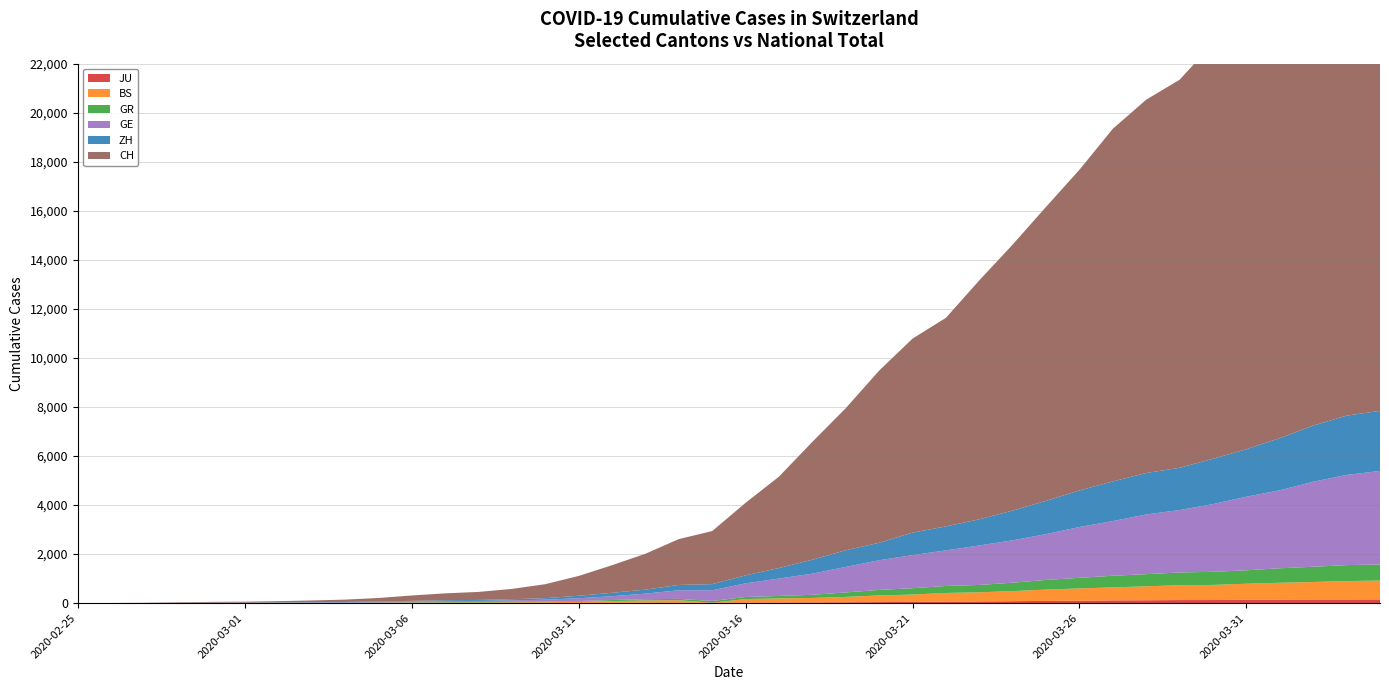

Reading right to left, extract all data points from this chart.

JU: 2020-04-04=154	2020-04-03=149	2020-04-02=149	2020-04-01=145	2020-03-31=140	2020-03-30=128	2020-03-29=127	2020-03-28=119	2020-03-27=114	2020-03-26=100	2020-03-25=92	2020-03-24=82	2020-03-23=69	2020-03-22=61	2020-03-21=54	2020-03-20=44	2020-03-19=36	2020-03-18=32	2020-03-17=29	2020-03-16=25	2020-03-15=19	2020-03-14=18	2020-03-13=17	2020-03-12=12	2020-03-11=7	2020-03-10=7	2020-03-09=7	2020-03-08=5	2020-03-07=5	2020-03-06=4	2020-03-05=4	2020-03-04=2	2020-03-03=2	2020-03-02=1	2020-03-01=1	2020-02-29=1	2020-02-28=1	2020-02-27=1	2020-02-26=0	2020-02-25=0
BS: 2020-04-04=767	2020-04-03=754	2020-04-02=714	2020-04-01=687	2020-03-31=653	2020-03-30=617	2020-03-29=605	2020-03-28=569	2020-03-27=530	2020-03-26=501	2020-03-25=462	2020-03-24=410	2020-03-23=374	2020-03-22=356	2020-03-21=297	2020-03-20=270	2020-03-19=220	2020-03-18=181	2020-03-17=164	2020-03-16=143	2020-03-15=0	2020-03-14=100	2020-03-13=92	2020-03-12=73	2020-03-11=49	2020-03-10=33	2020-03-09=28	2020-03-08=24	2020-03-07=21	2020-03-06=15	2020-03-05=8	2020-03-04=3	2020-03-03=3	2020-03-02=1	2020-03-01=1	2020-02-29=1	2020-02-28=1	2020-02-27=1	2020-02-26=0	2020-02-25=0
GR: 2020-04-04=657	2020-04-03=649	2020-04-02=622	2020-04-01=592	2020-03-31=547	2020-03-30=535	2020-03-29=519	2020-03-28=495	2020-03-27=474	2020-03-26=433	2020-03-25=393	2020-03-24=343	2020-03-23=300	2020-03-22=284	2020-03-21=258	2020-03-20=226	2020-03-19=182	2020-03-18=128	2020-03-17=101	2020-03-16=84	2020-03-15=71	2020-03-14=56	2020-03-13=53	2020-03-12=43	2020-03-11=31	2020-03-10=22	2020-03-09=18	2020-03-08=18	2020-03-07=17	2020-03-06=16	2020-03-05=14	2020-03-04=12	2020-03-03=9	2020-03-02=9	2020-03-01=6	2020-02-29=6	2020-02-28=6	2020-02-27=2	2020-02-26=2	2020-02-25=0
GE: 2020-04-04=3815	2020-04-03=3677	2020-04-02=3468	2020-04-01=3179	2020-03-31=3002	2020-03-30=2760	2020-03-29=2546	2020-03-28=2435	2020-03-27=2230	2020-03-26=2072	2020-03-25=1869	2020-03-24=1728	2020-03-23=1610	2020-03-22=1452	2020-03-21=1349	2020-03-20=1211	2020-03-19=1041	2020-03-18=863	2020-03-17=710	2020-03-16=556	2020-03-15=435	2020-03-14=351	2020-03-13=227	2020-03-12=155	2020-03-11=114	2020-03-10=80	2020-03-09=60	2020-03-08=45	2020-03-07=43	2020-03-06=30	2020-03-05=20	2020-03-04=16	2020-03-03=14	2020-03-02=11	2020-03-01=10	2020-02-29=9	2020-02-28=5	2020-02-27=1	2020-02-26=1	2020-02-25=0
ZH: 2020-04-04=2451	2020-04-03=2418	2020-04-02=2290	2020-04-01=2126	2020-03-31=1937	2020-03-30=1849	2020-03-29=1723	2020-03-28=1691	2020-03-27=1617	2020-03-26=1490	2020-03-25=1358	2020-03-24=1213	2020-03-23=1067	2020-03-22=978	2020-03-21=919	2020-03-20=711	2020-03-19=679	2020-03-18=568	2020-03-17=429	2020-03-16=326	2020-03-15=250	2020-03-14=218	2020-03-13=163	2020-03-12=140	2020-03-11=101	2020-03-10=62	2020-03-09=49	2020-03-08=40	2020-03-07=34	2020-03-06=29	2020-03-05=23	2020-03-04=15	2020-03-03=13	2020-03-02=10	2020-03-01=7	2020-02-29=6	2020-02-28=2	2020-02-27=2	2020-02-26=0	2020-02-25=0
CH: 2020-04-04=21582	2020-04-03=21006	2020-04-02=20029	2020-04-01=18935	2020-03-31=17871	2020-03-30=16946	2020-03-29=15826	2020-03-28=15224	2020-03-27=14383	2020-03-26=13080	2020-03-25=11989	2020-03-24=10849	2020-03-23=9745	2020-03-22=8505	2020-03-21=7911	2020-03-20=7021	2020-03-19=5794	2020-03-18=4807	2020-03-17=3727	2020-03-16=2959	2020-03-15=2165	2020-03-14=1870	2020-03-13=1463	2020-03-12=1125	2020-03-11=807	2020-03-10=570	2020-03-09=419	2020-03-08=327	2020-03-07=280	2020-03-06=219	2020-03-05=142	2020-03-04=97	2020-03-03=69	2020-03-02=50	2020-03-01=36	2020-02-29=30	2020-02-28=20	2020-02-27=8	2020-02-26=4	2020-02-25=0